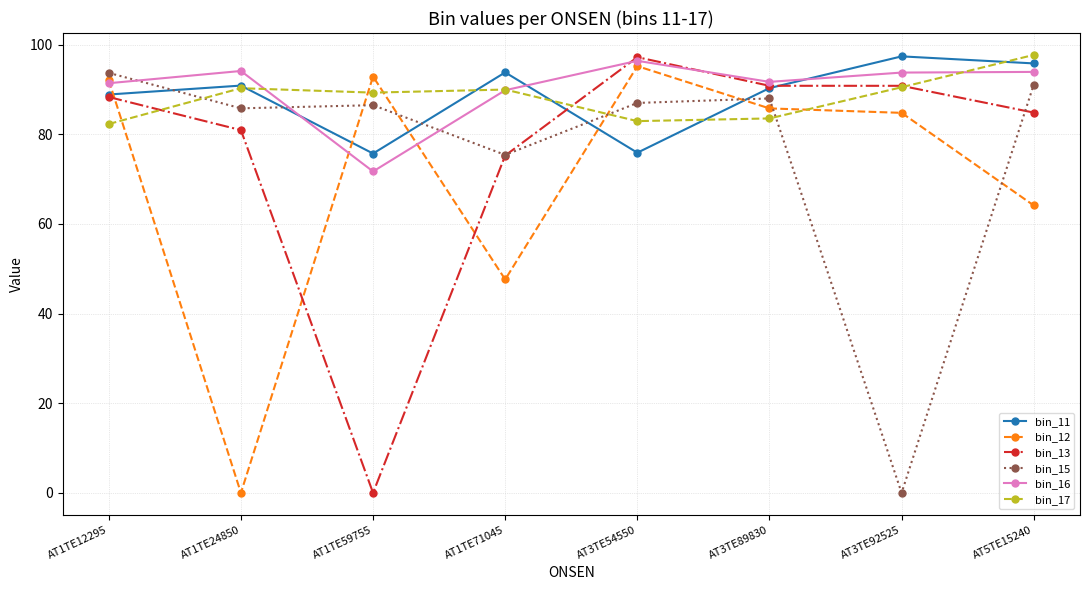

What is the value of the bin_17 point at the 6th from the left?

83.6